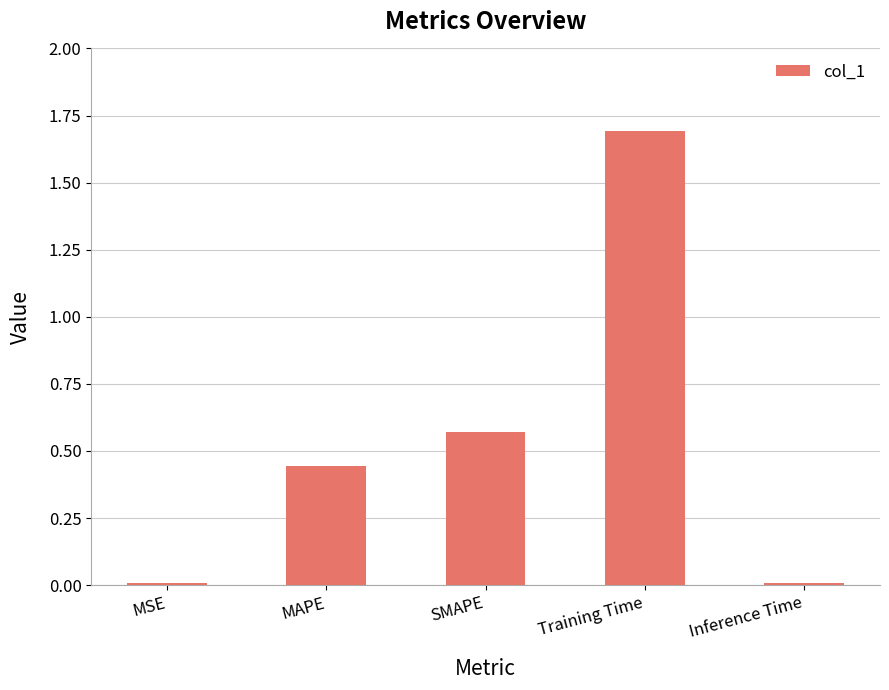

What is the difference between the values at Training Time and Inference Time?

1.7